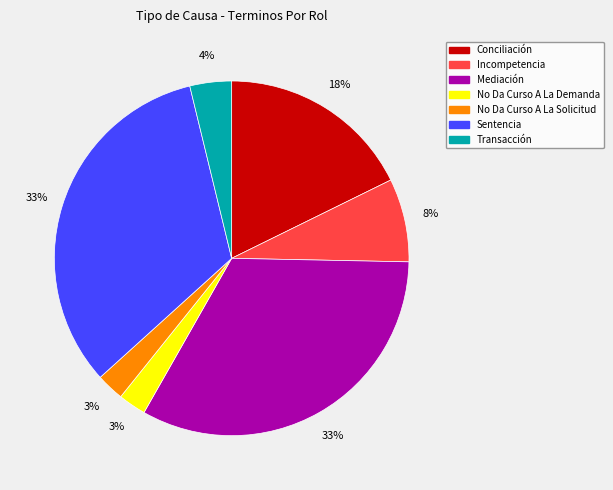

What percentage is the Transacción slice, to the nearest percent?

4%